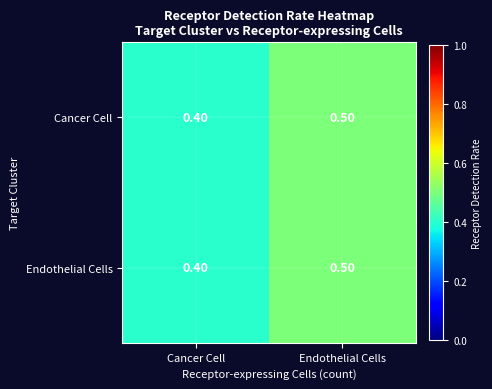

List the labels in order of Endothelial Cells value, largest first.

Endothelial Cells, Cancer Cell